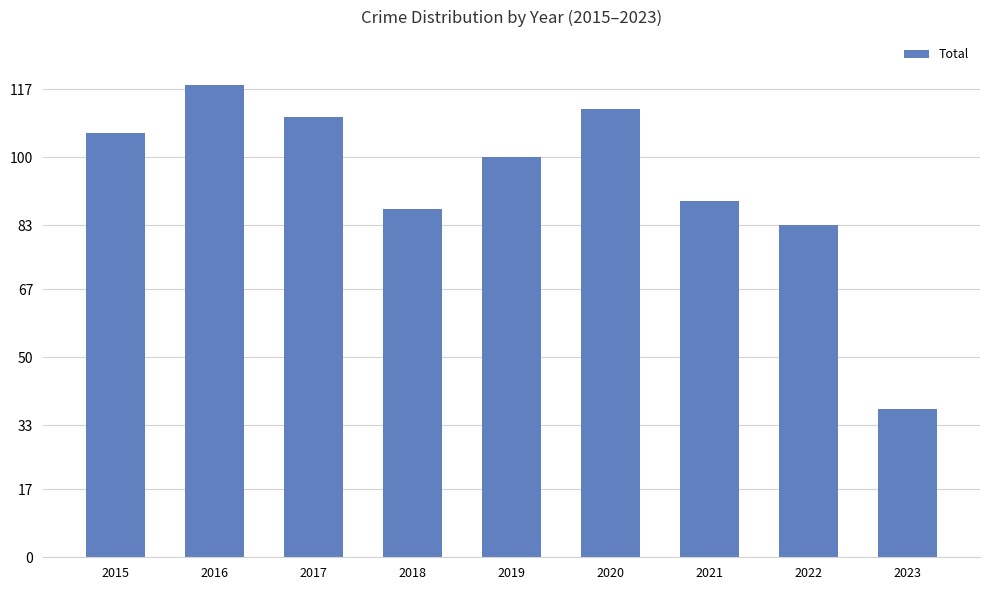

True or false: the data shows 60 at 2020.

False